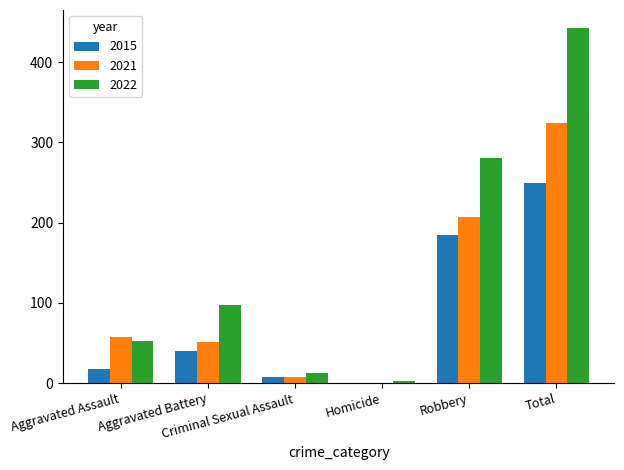

How many positive values does the 2015 series have?

5